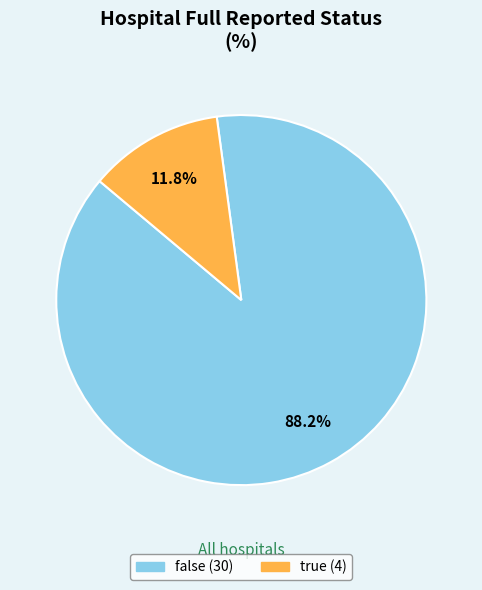

What percentage is the true slice, to the nearest percent?

12%